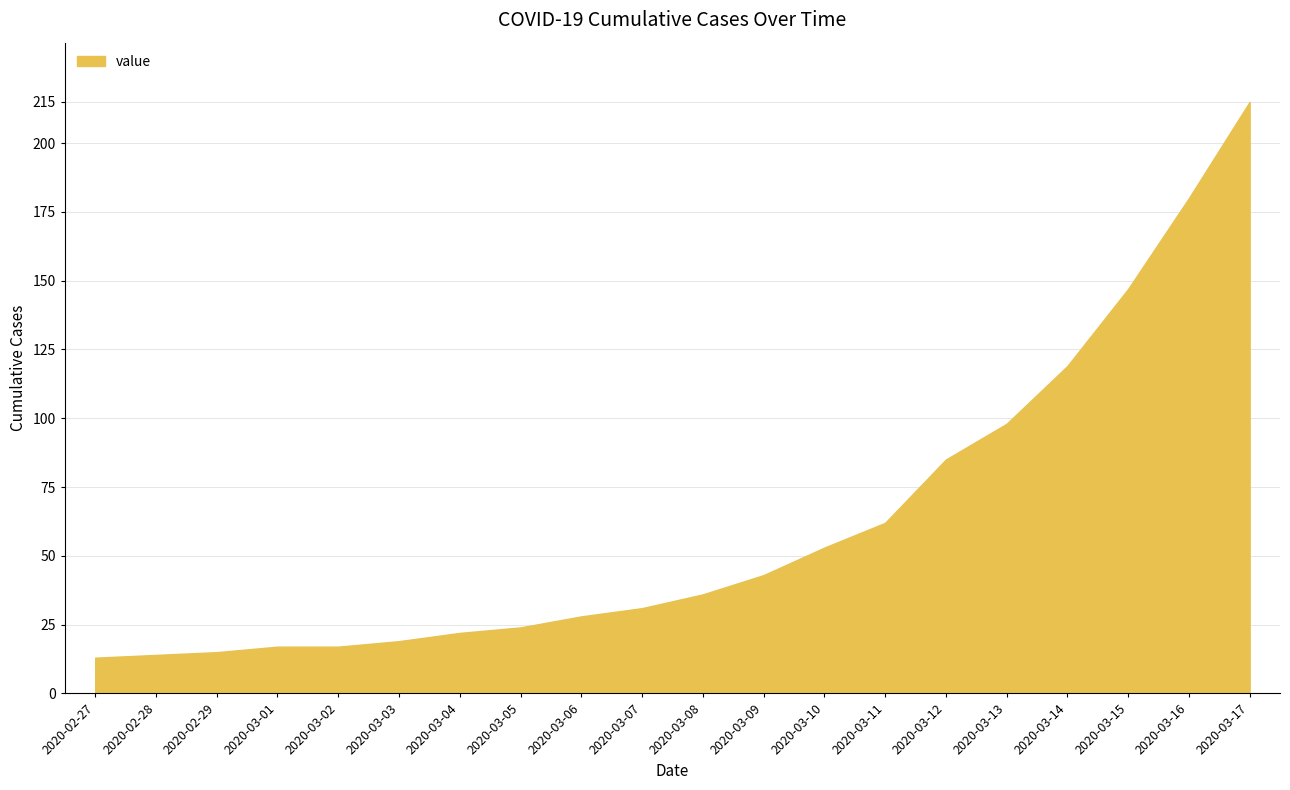

Reading left to right, extract all data points from this chart.

2020-02-27=13	2020-02-28=14	2020-02-29=15	2020-03-01=17	2020-03-02=17	2020-03-03=19	2020-03-04=22	2020-03-05=24	2020-03-06=28	2020-03-07=31	2020-03-08=36	2020-03-09=43	2020-03-10=53	2020-03-11=62	2020-03-12=85	2020-03-13=98	2020-03-14=119	2020-03-15=147	2020-03-16=180	2020-03-17=215